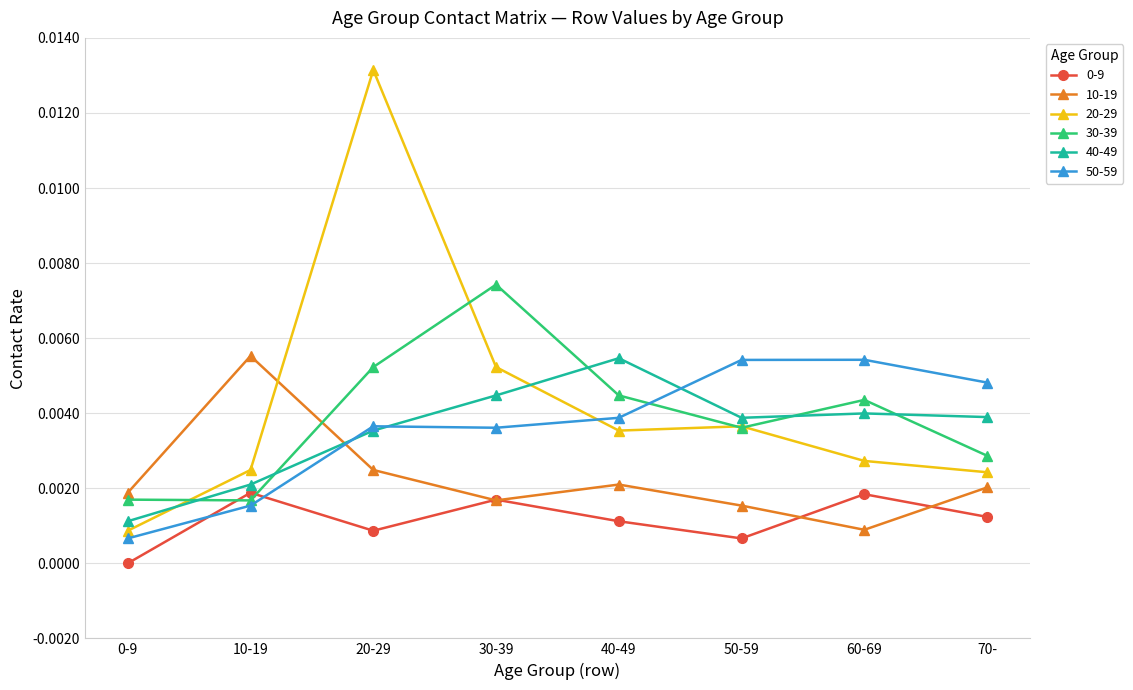

Is the value of 50-59 at 50-59 greater than the value of 40-49 at 70-?

Yes